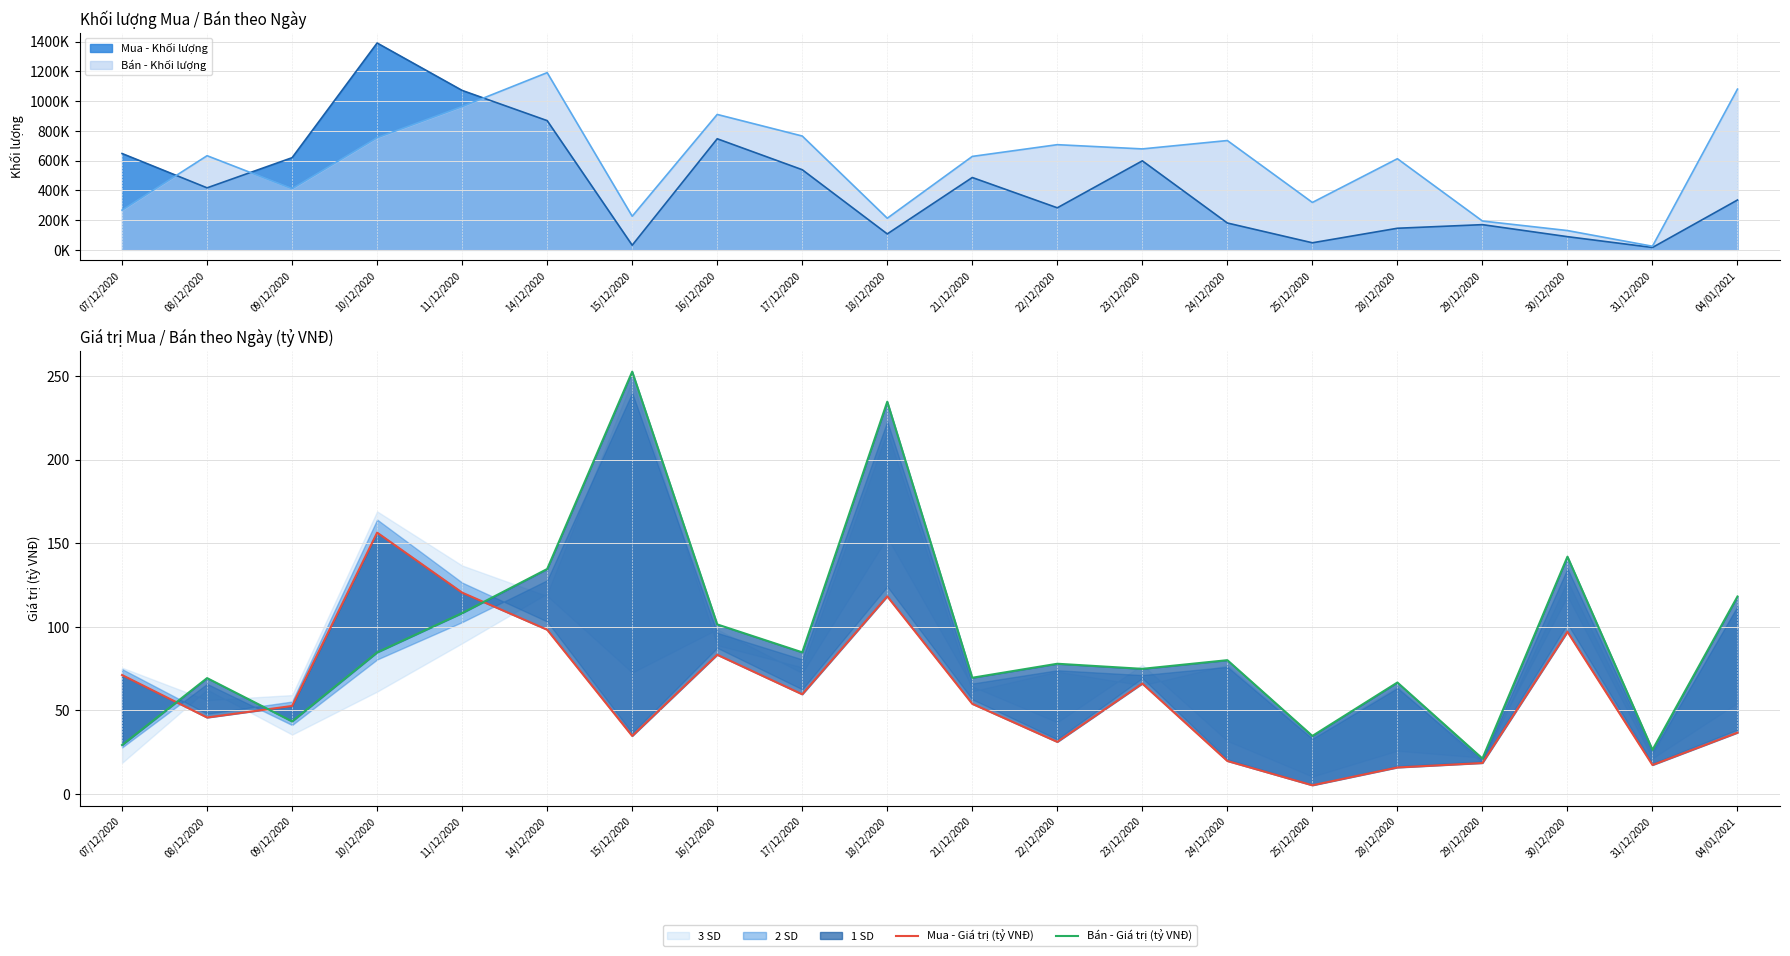

What is the value of the Mua - Giá trị (tỷ VNĐ) point at the 14th from the left?

19.7